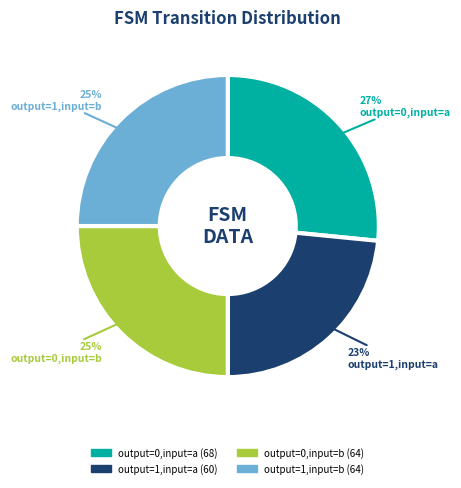

Does any single category account for the majority?

No